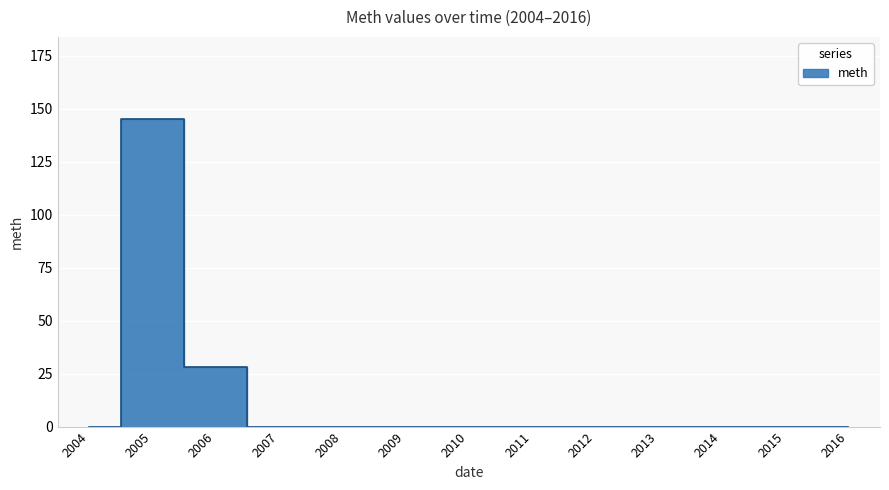

True or false: the data shows -85 at 2014.

False